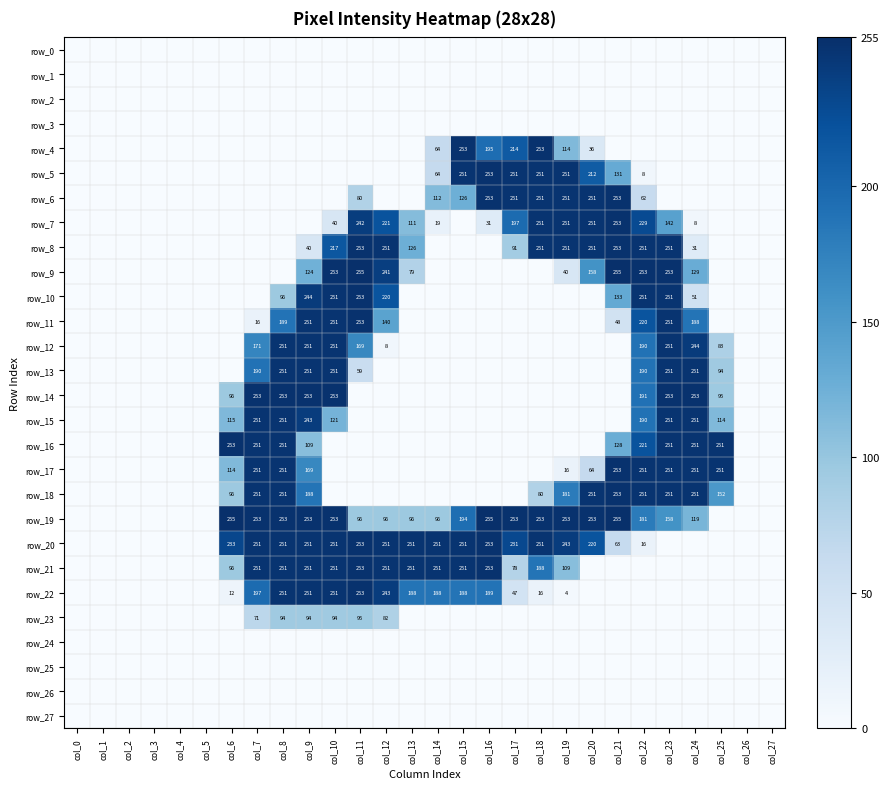

At how many categories does at least one series exceed 212?

20